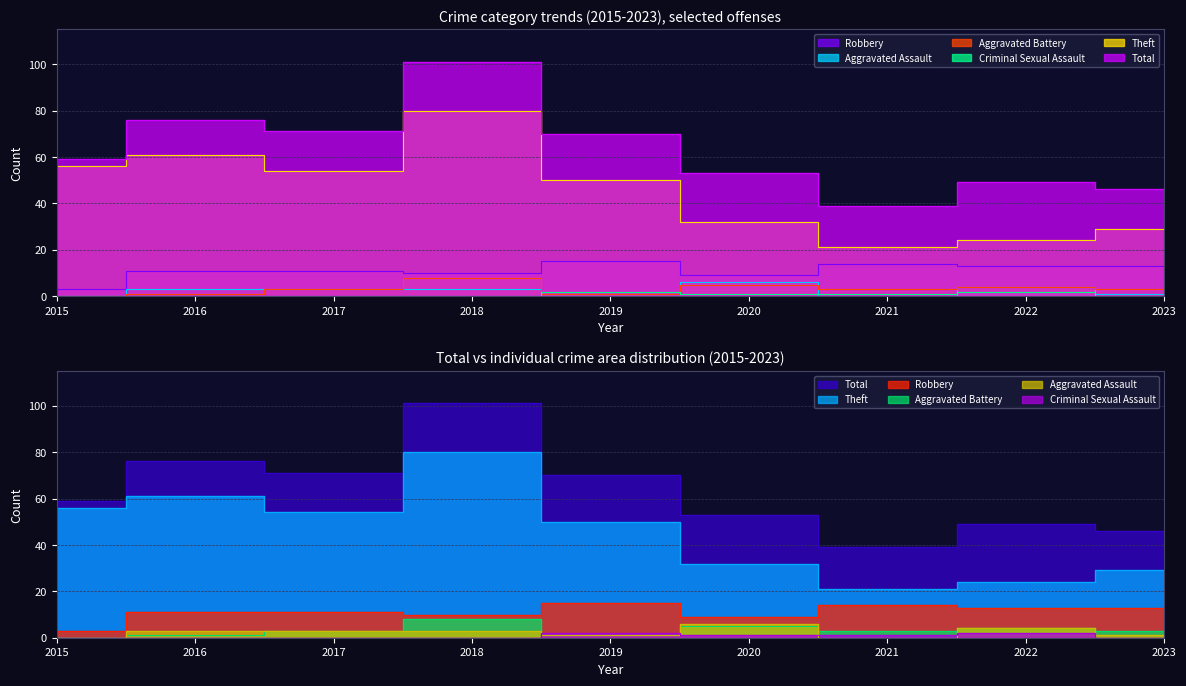

Which has a higher value, 2021 or 2016?

2021